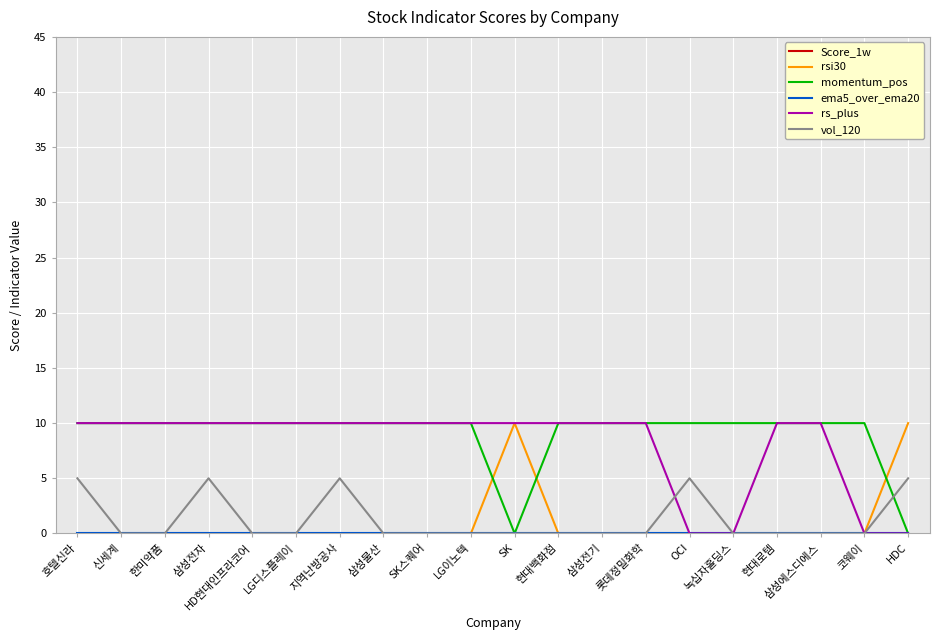

At how many categories does at least one series exceed 125?

18